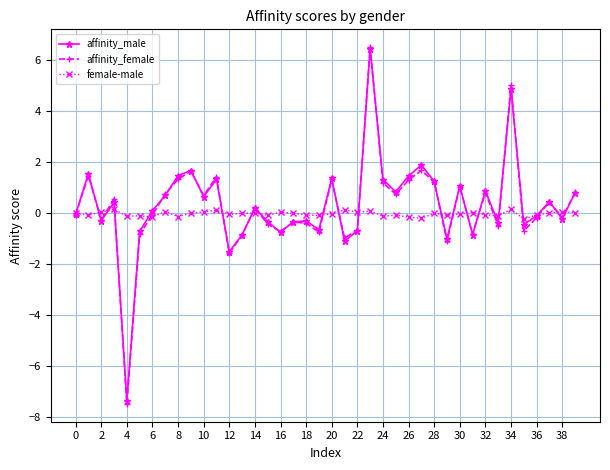

How many interior local valleys does the affinity_male series have?

13